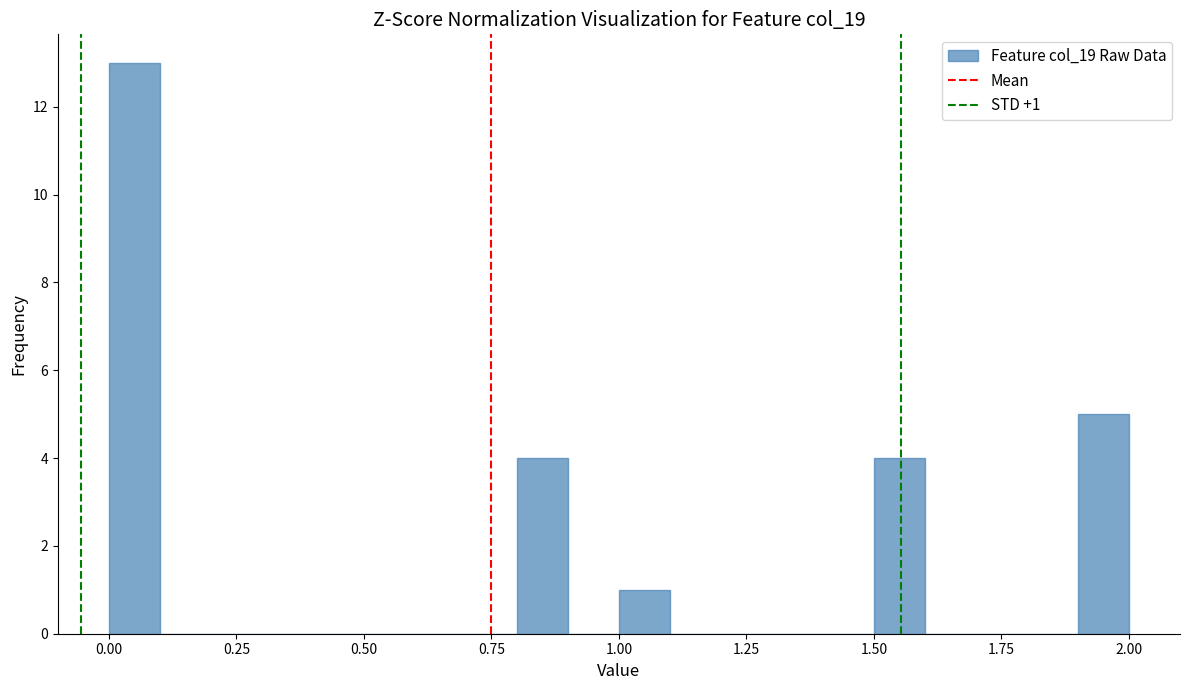

Read against the x-axis, roughly where is the centre of the tallest bar?

0.05